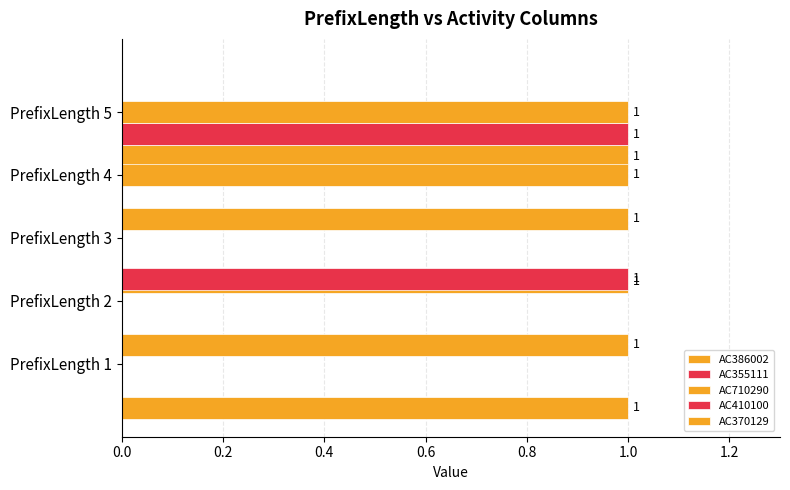

At how many categories does at least one series exceed 0?

5